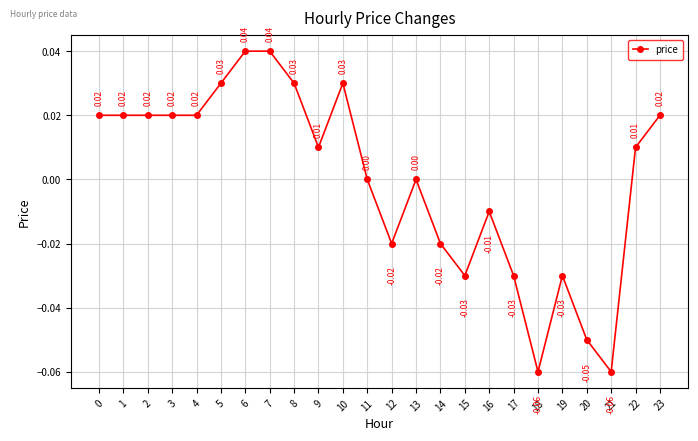

True or false: there are more than 1 points higher than both neighbors.

True